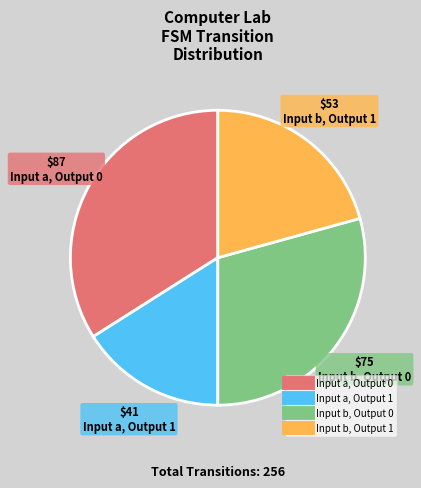

What is the ratio of the value at Input a, Output 0 to the value at Input b, Output 1?

1.6